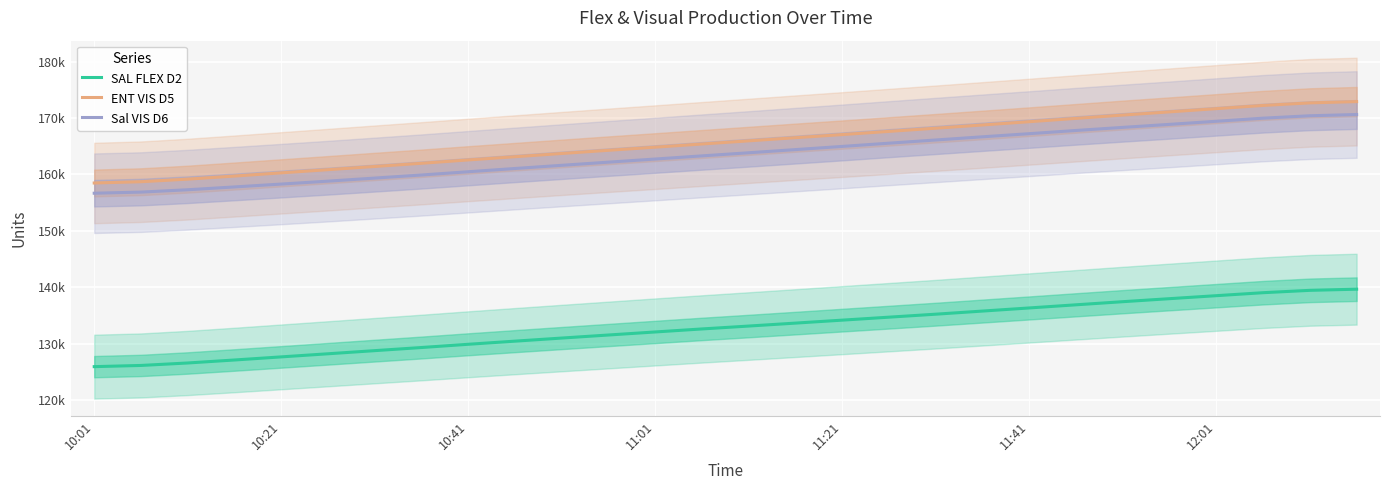

True or false: Sal VIS D6 has more than 0 interior local peaks.

False